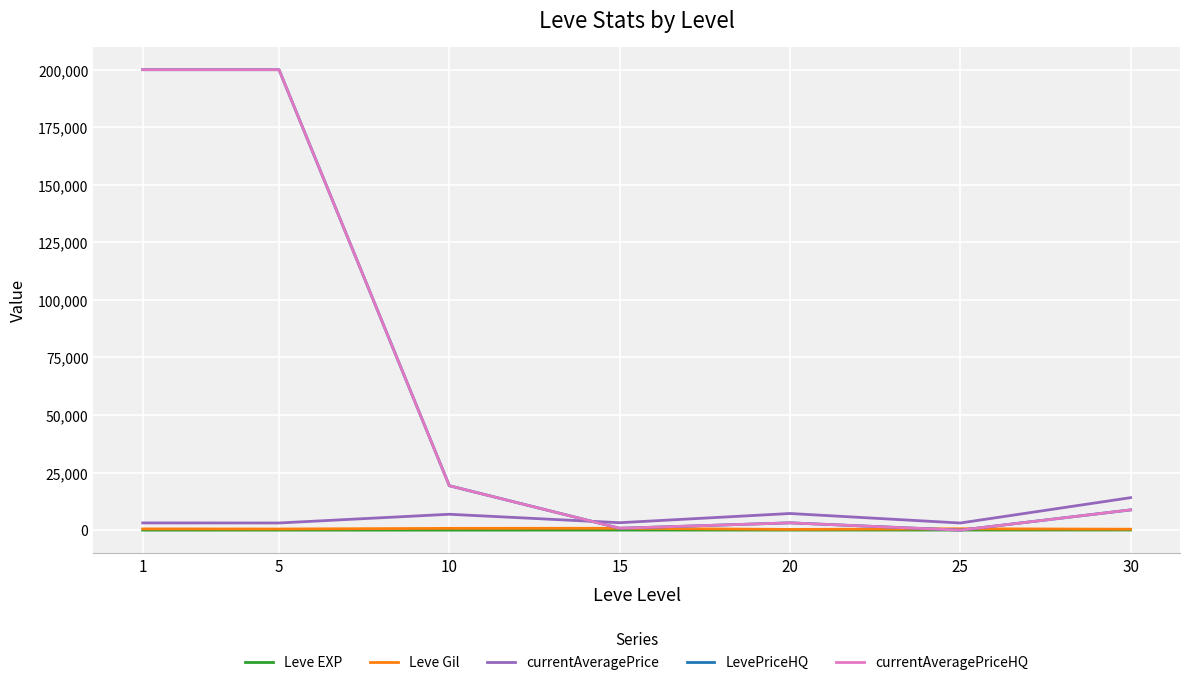

Which series has the largest range (max minus min)?

LevePriceHQ